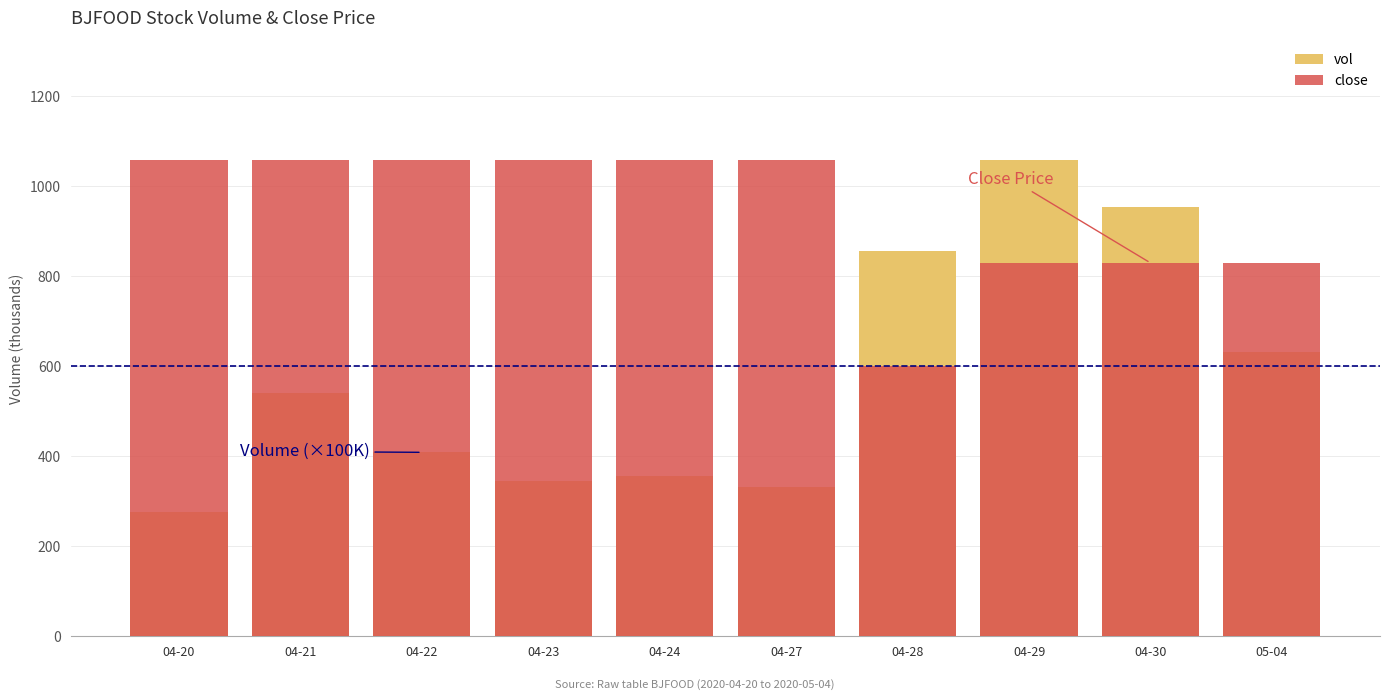

What is the difference between the second highest and second lowest values in the close series?

229350